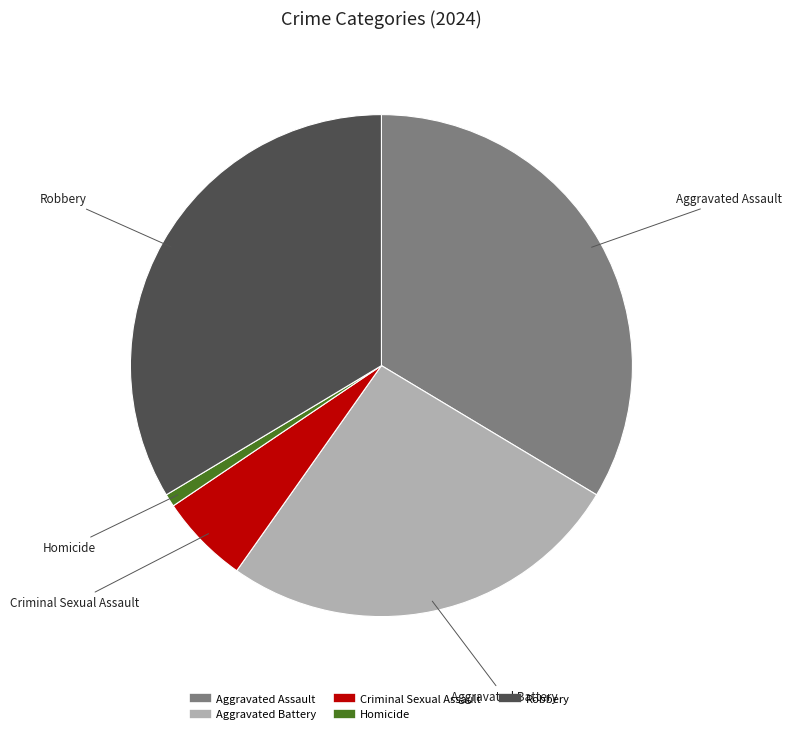

Approximately how many times larger is the value at Criminal Sexual Assault compared to Aggravated Battery?

0.2